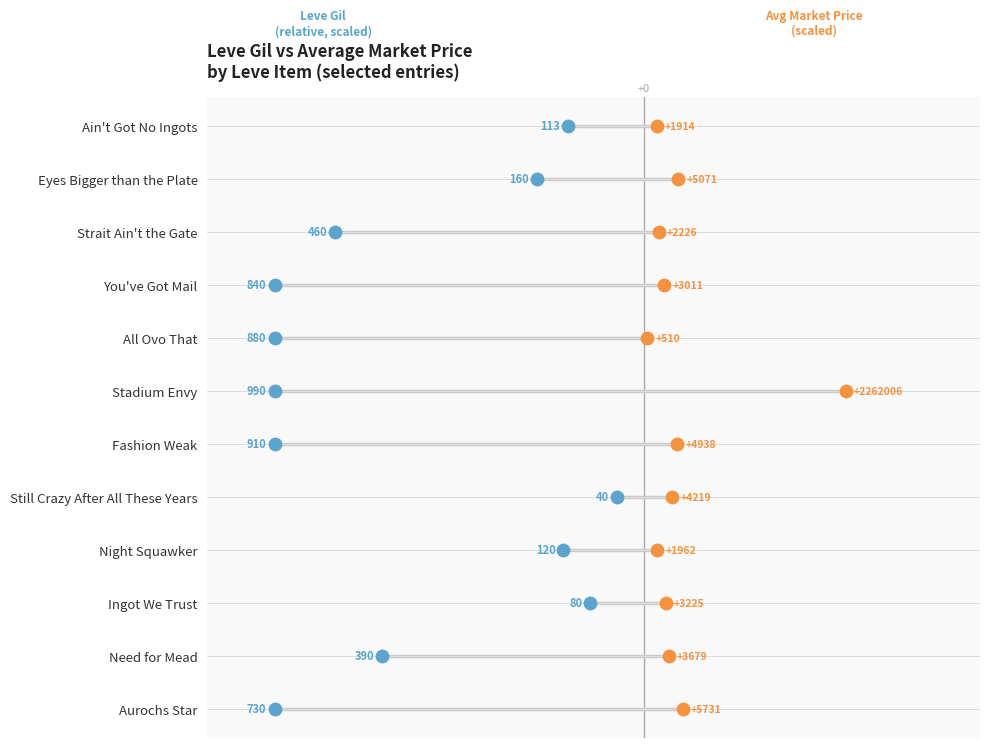

Which series has the widest spread of Y values?

Leve Gil (scaled)